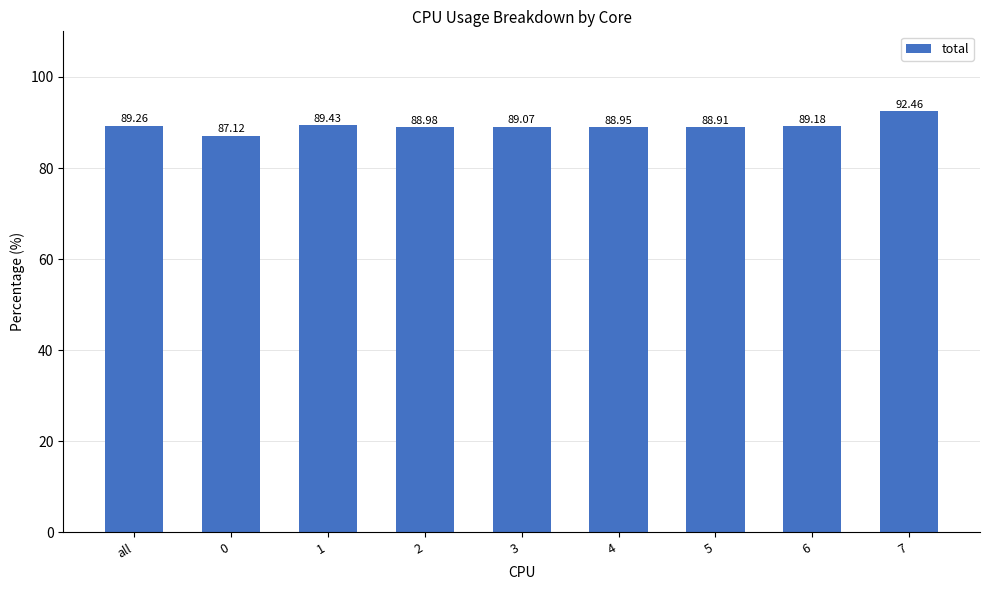

List the labels in order of value, largest first.

7, 1, all, 6, 3, 2, 4, 5, 0